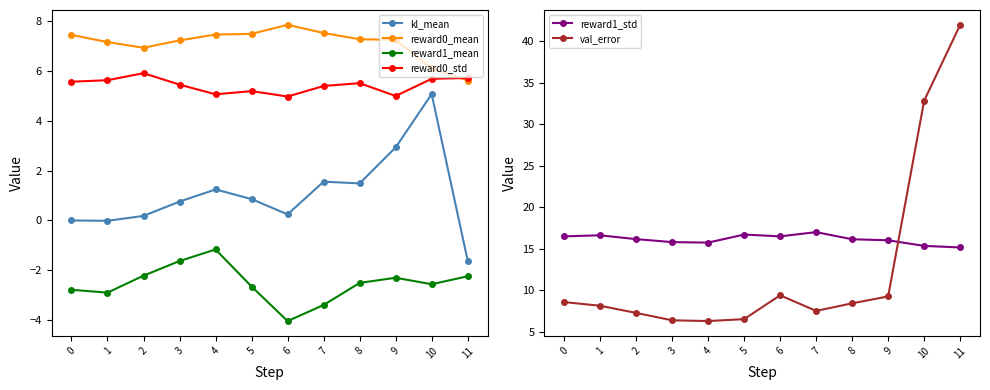

True or false: reward0_mean and reward1_mean cross at least once.

False